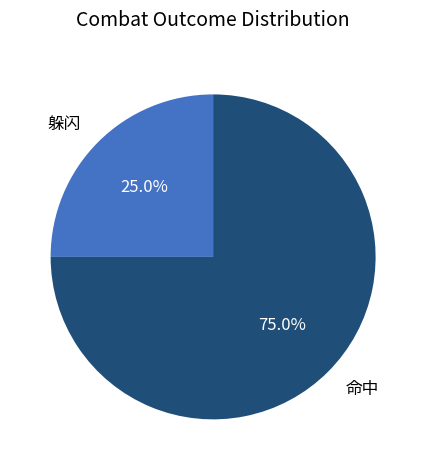

Does 命中 account for over 50% of the chart?

Yes